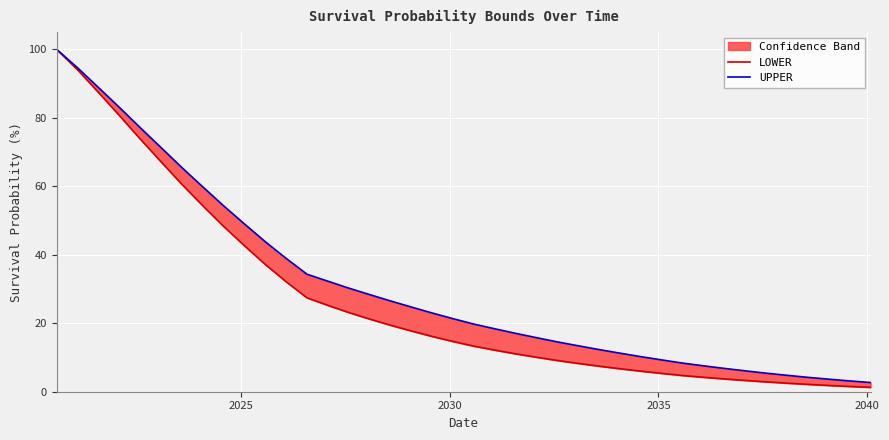

Reading left to right, what are all the values shown in this chart?

LOWER: 100.0	94.0	87.5	80.7	73.9	67.2	60.6	54.3	48.3	42.6	37.2	32.1	27.4	25.2	23.1	21.2	19.4	17.7	16.1	14.7	13.3	12.1	11.1	10.1	9.1	8.3	7.5	6.7	6.0	5.4	4.7	4.2	3.7	3.3	2.9	2.5	2.2	1.8	1.5	1.3
UPPER: 100.0	94.6	88.9	83.0	77.2	71.3	65.5	59.8	54.3	49.0	43.8	38.9	34.3	32.3	30.3	28.4	26.5	24.7	23.0	21.3	19.7	18.4	17.0	15.8	14.5	13.4	12.3	11.3	10.2	9.3	8.4	7.6	6.8	6.1	5.4	4.8	4.2	3.7	3.2	2.7